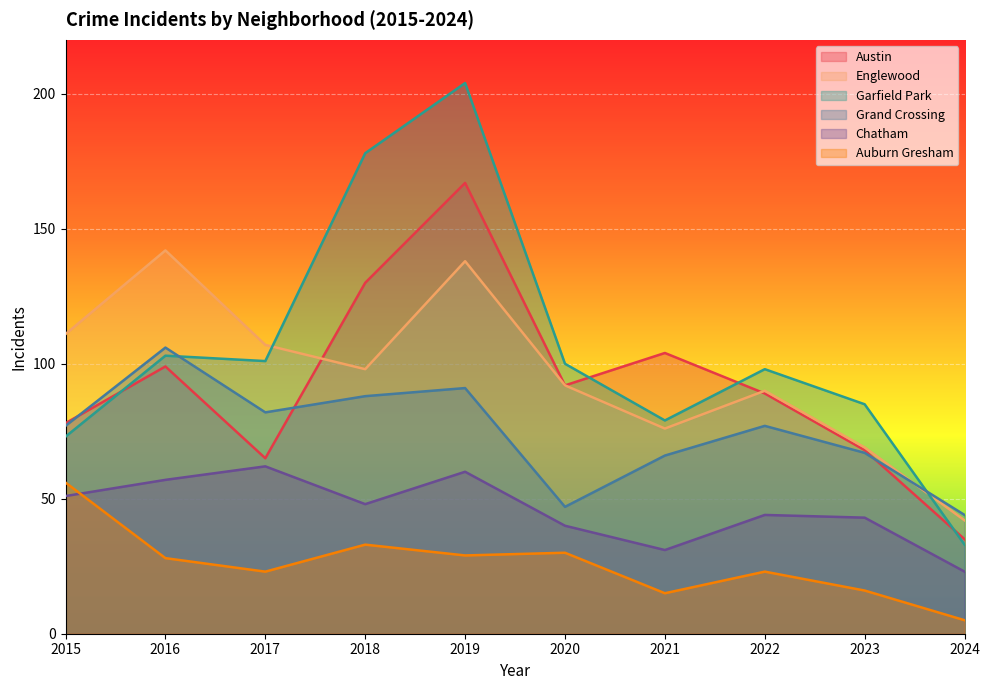

Is it true that Garfield Park equals 29 at 2017?

False